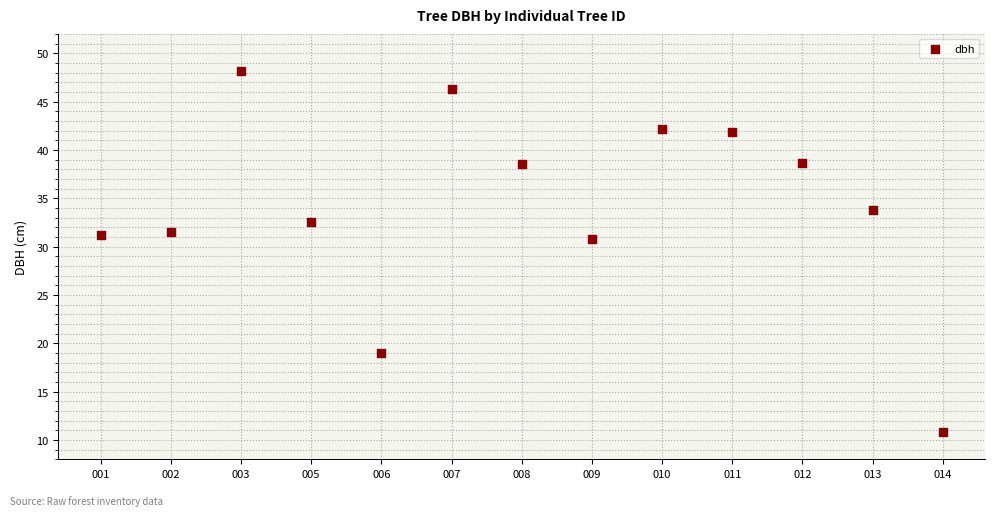

What Y value in the scatter plot is closest to 29?

30.8